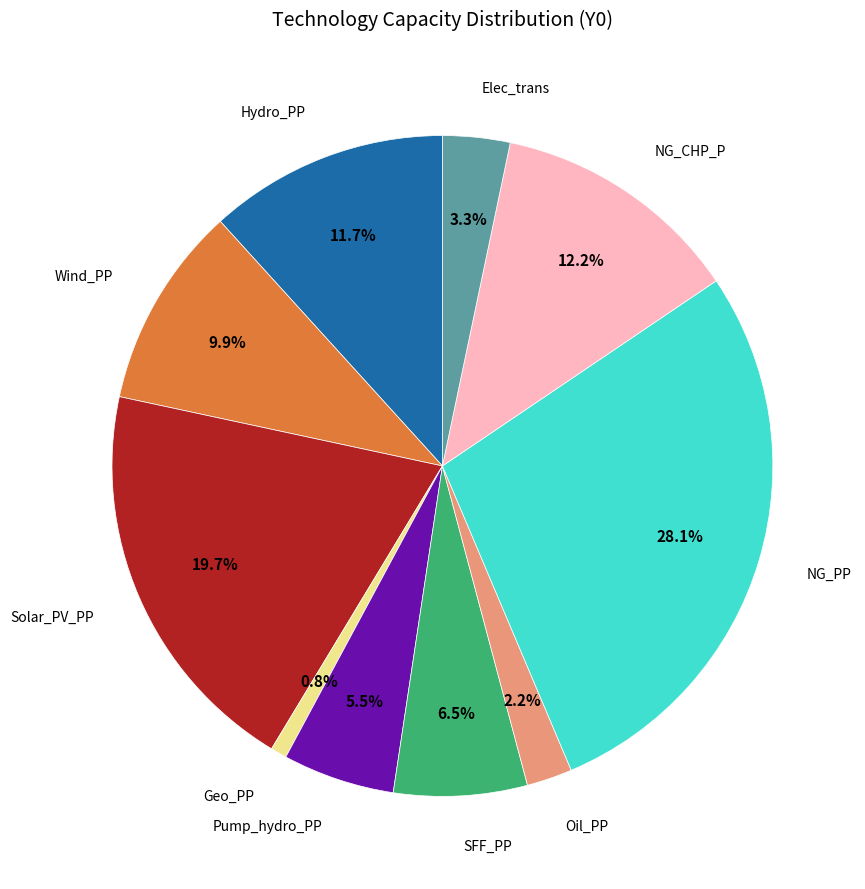

Does any single category account for the majority?

No